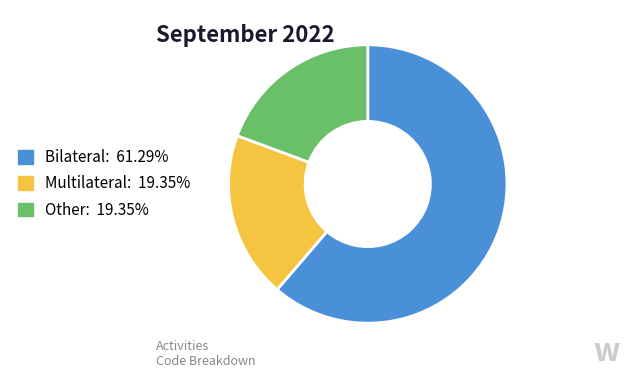

Is there a majority slice in this chart?

Yes